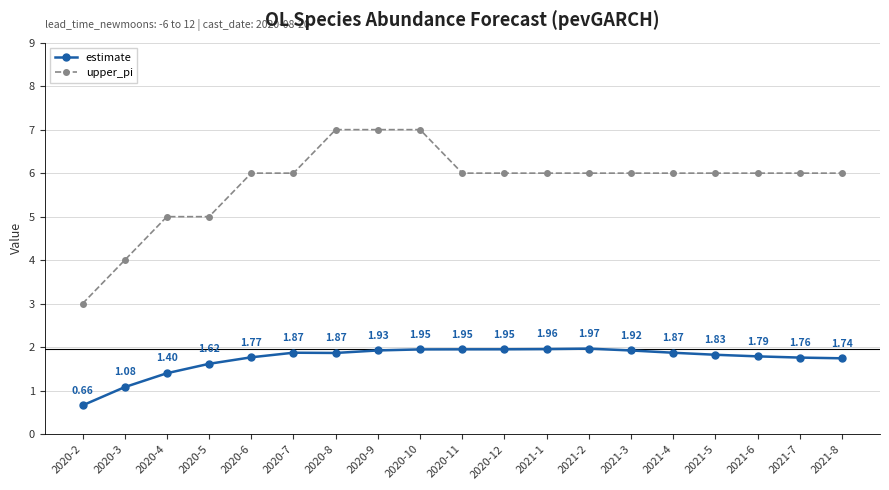

Rank the series by their average value, from lowest to highest.

estimate, upper_pi